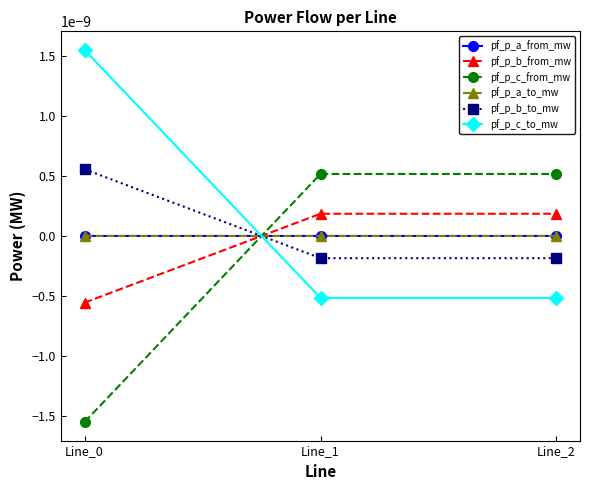

Which series has the widest spread of values?

pf_p_c_to_mw